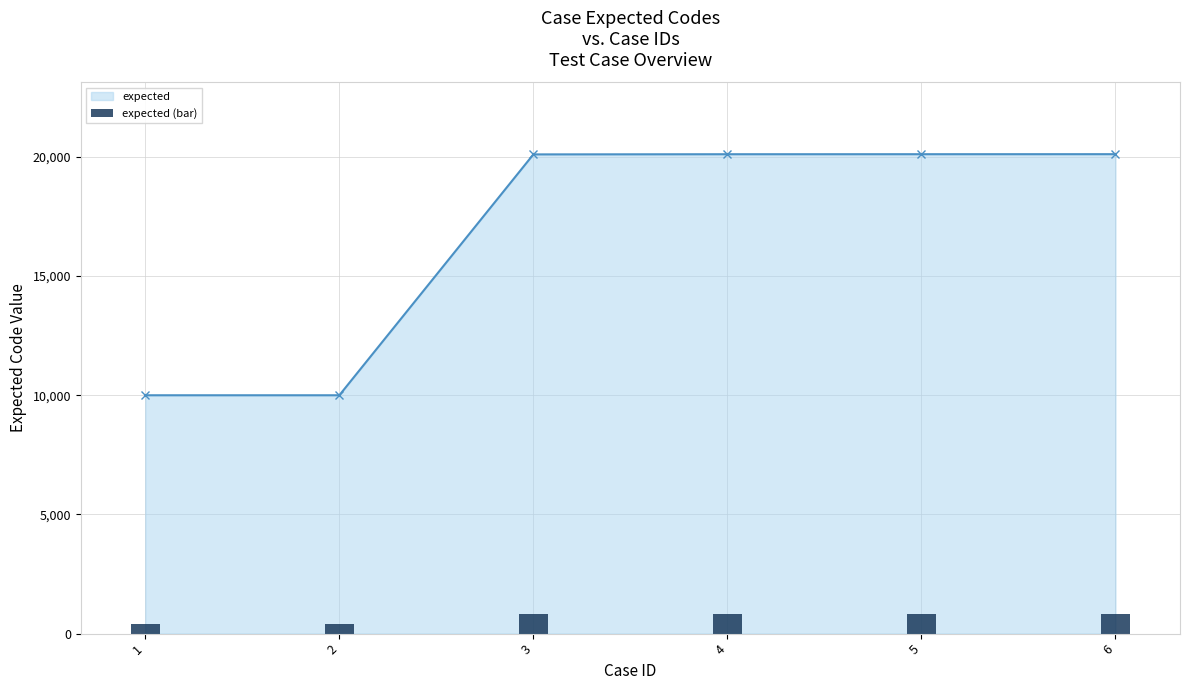

List the labels in order of value, largest first.

6, 5, 4, 3, 1, 2